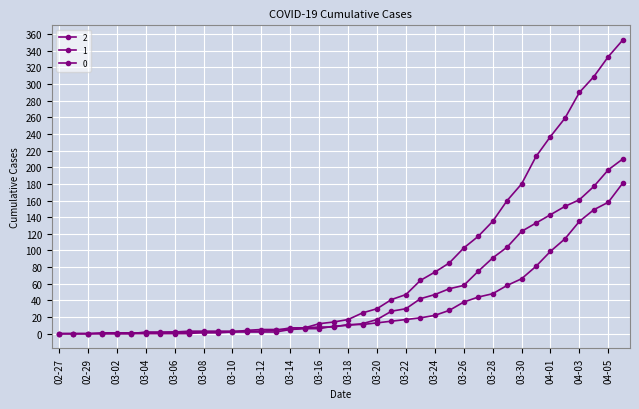

How many data points does each series have?

40